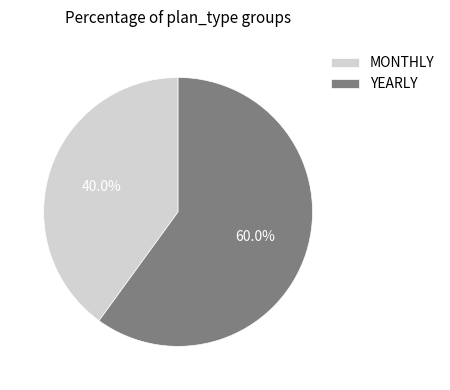

Between YEARLY and MONTHLY, which is larger?

YEARLY